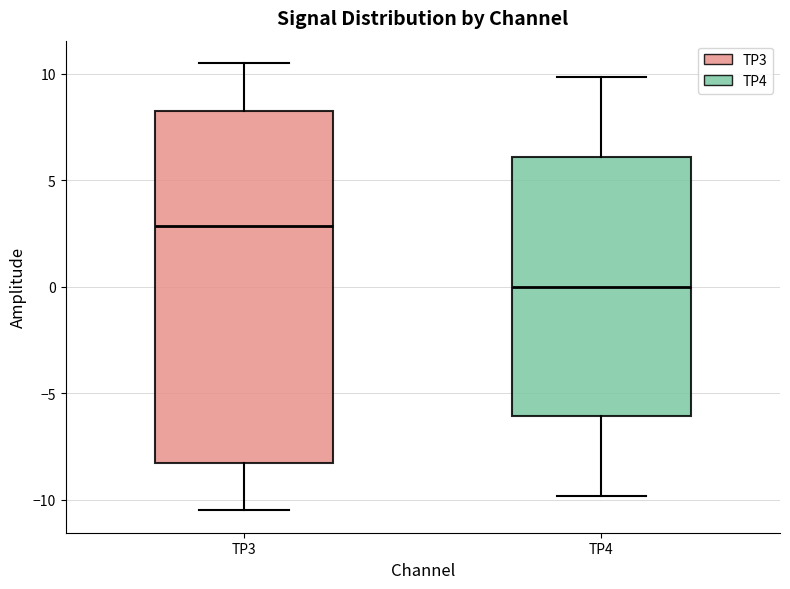

Reading left to right, transcribe this box plot: for each box, give where its median line is, the range the box spans, and where its two whiskers end, as read against the y-axis. The values are not printed on the chart, so give them approximately, as read against the axis.

TP3: median 3.0, box -8.5 to 8.5, whiskers -10.5 to 10.5
TP4: median 0.0, box -6.0 to 6.0, whiskers -10.0 to 10.0